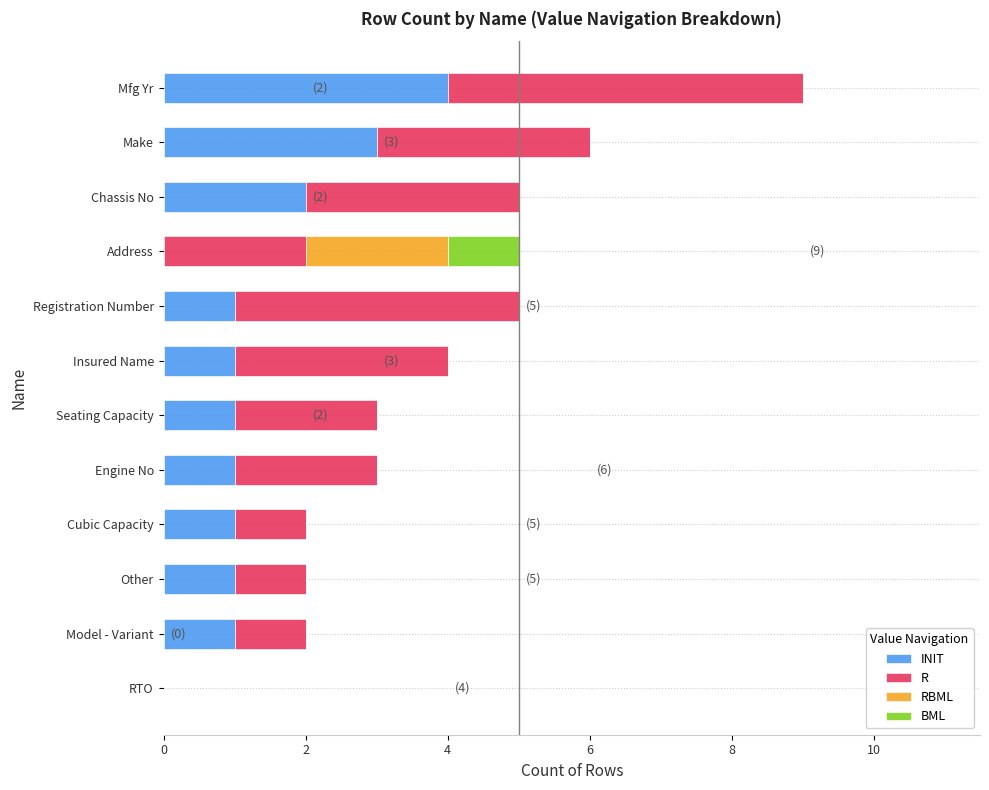

Is it true that INIT equals 1 at Insured Name?

True